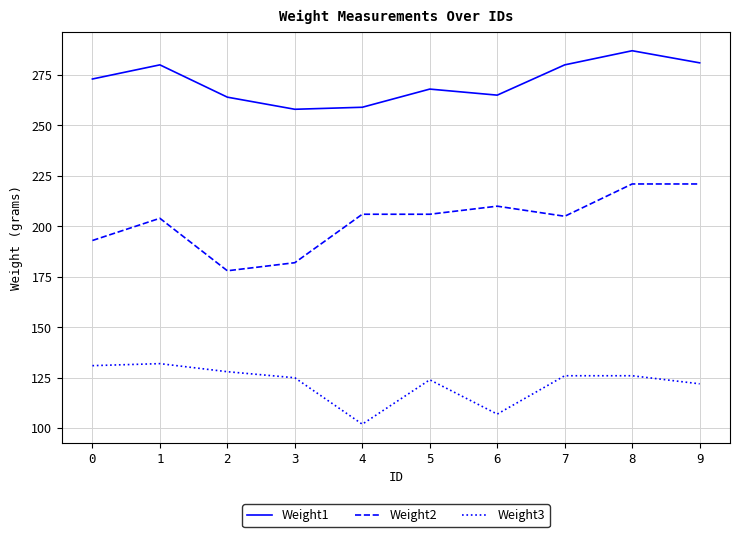

What is the total value across all series at 9?

624